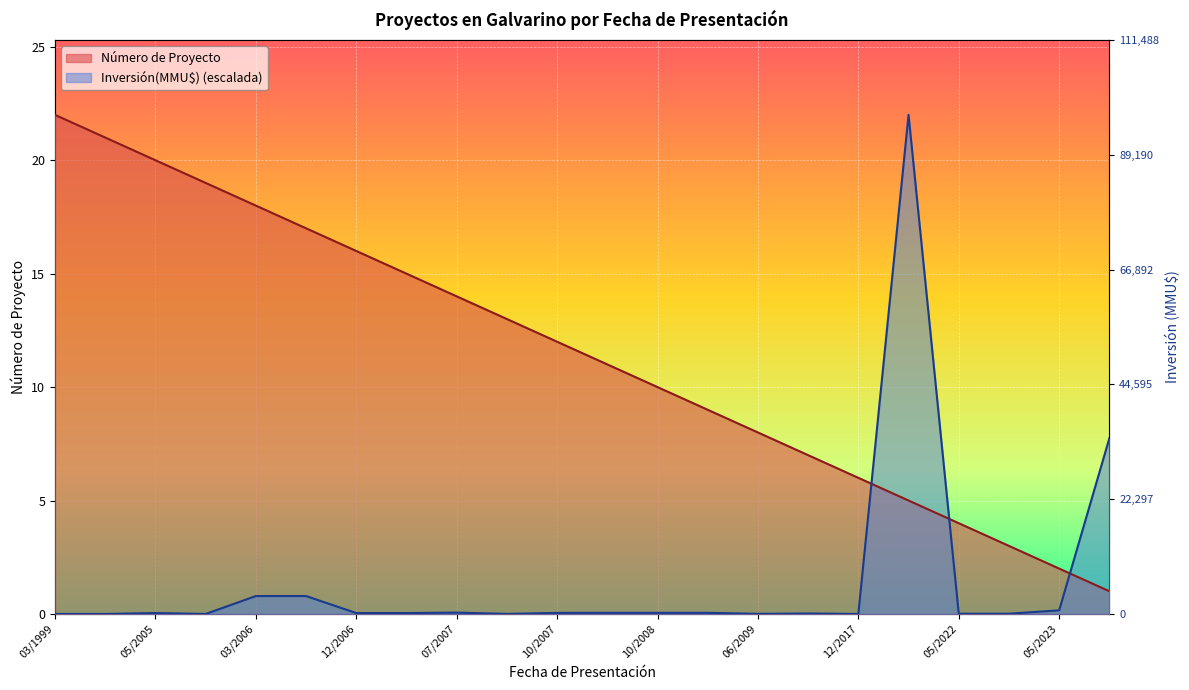

Reading left to right, list all the values displayed in this chart.

22	21	20	19	18	17	16	15	14	13	12	11	10	9	8	7	6	5	4	3	2	1